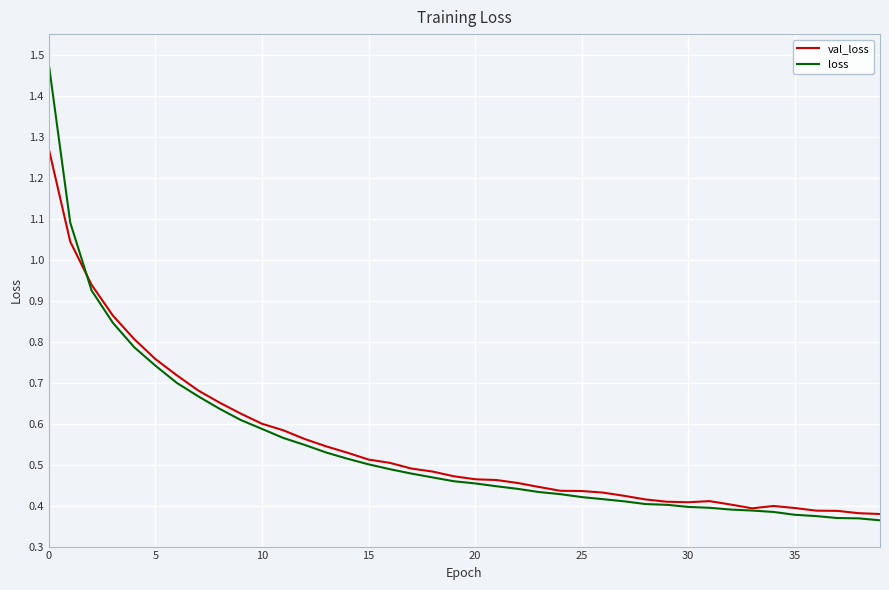

Which series has the largest range (max minus min)?

loss